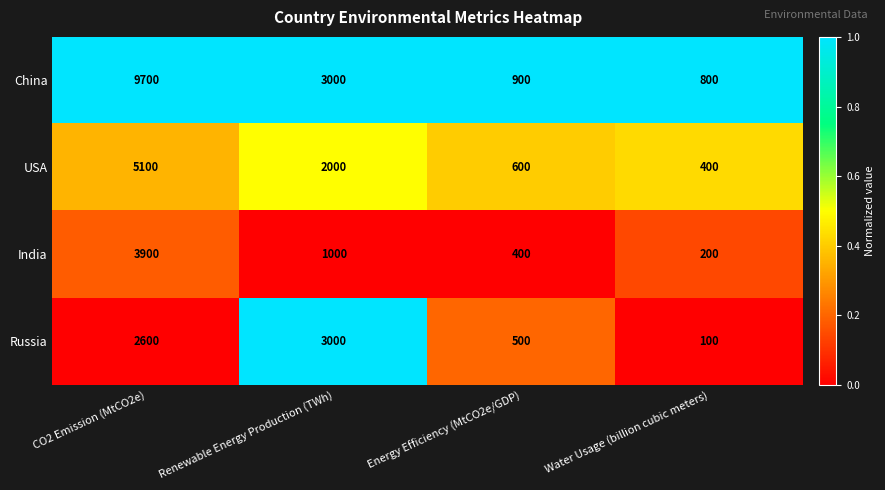

Which series has the largest range (max minus min)?

China